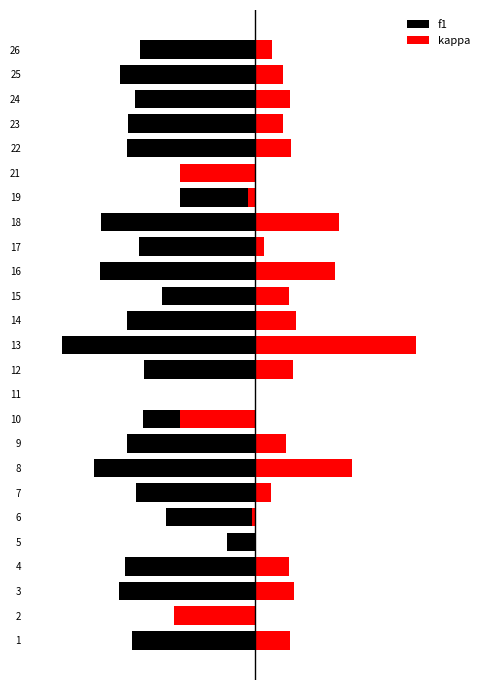

At 17, list the series in order from smallest to largest.

f1, kappa